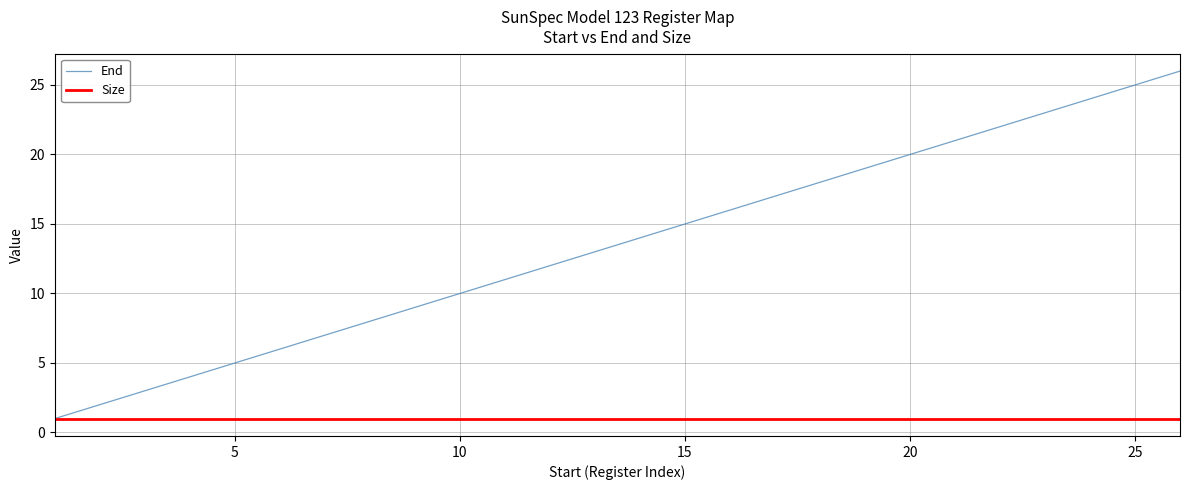

Reading left to right, list all the values displayed in this chart.

End: 1	2	3	4	5	6	7	8	9	10	11	12	13	14	15	16	17	18	19	20	21	22	23	24	25	26
Size: 1	1	1	1	1	1	1	1	1	1	1	1	1	1	1	1	1	1	1	1	1	1	1	1	1	1